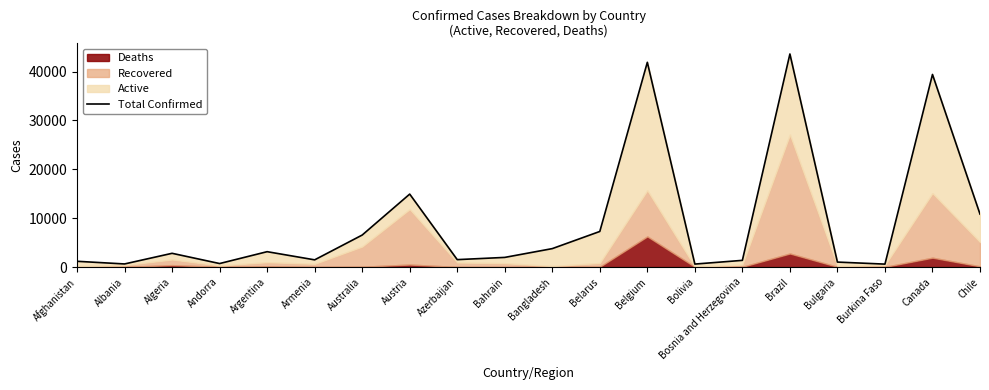

What is the difference between the values at Chile and Azerbaijan?

9314